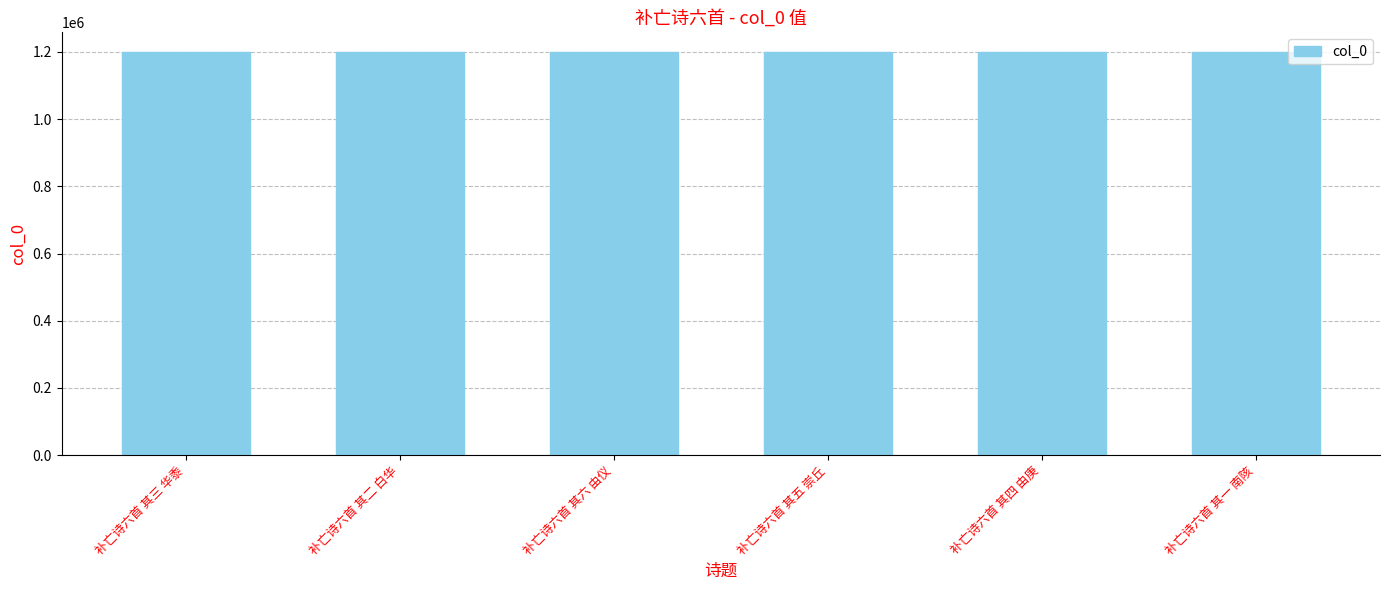

What is the greatest value displayed?

1198366